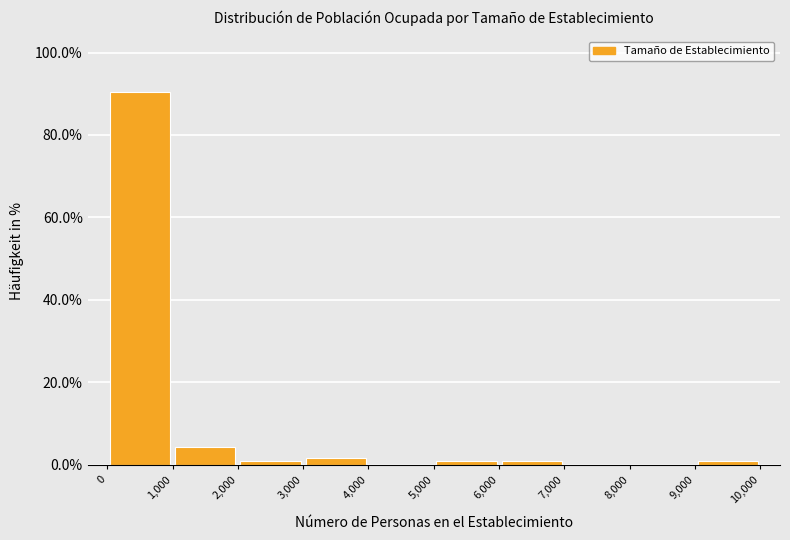

Over which range of the x-axis is the bar tallest?

0 to 1,000